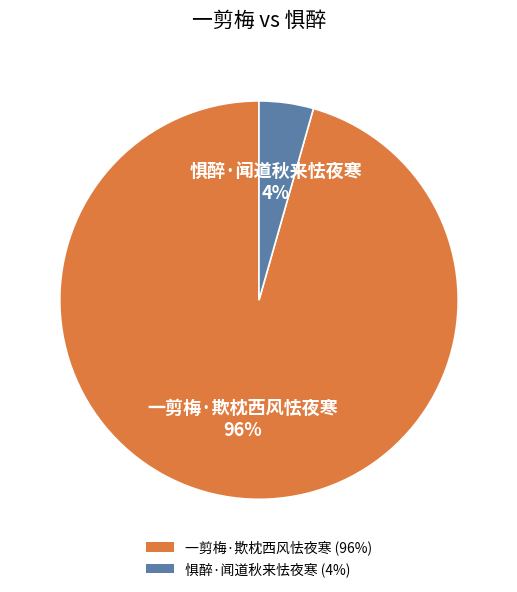

The 一剪梅·欺枕西风怯夜寒 slice represents 81% of the pie. True or false?

False